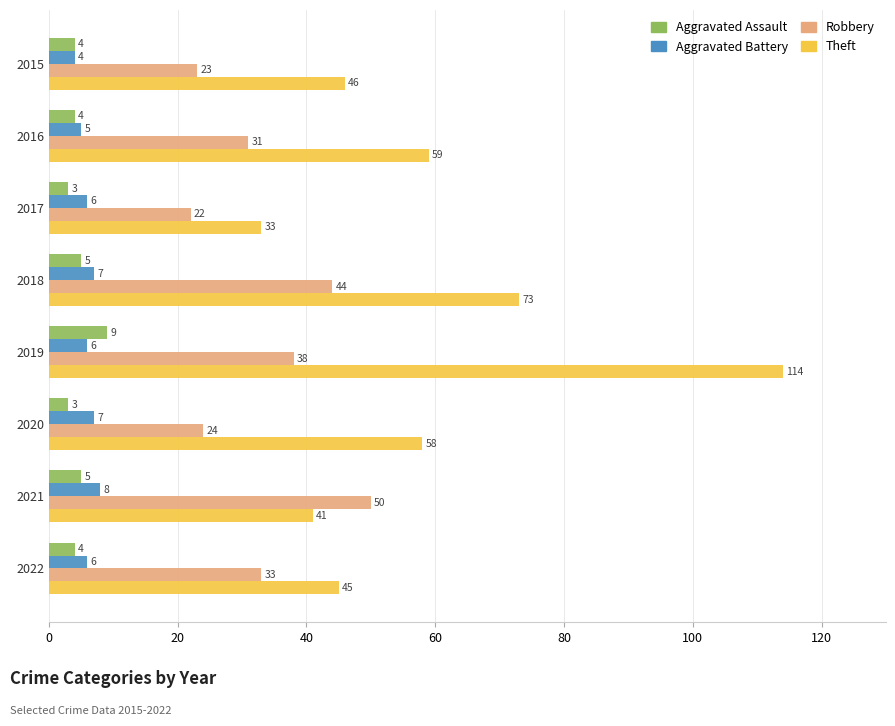

Rank the categories by Theft value from highest to lowest.

2019, 2018, 2016, 2020, 2015, 2022, 2021, 2017